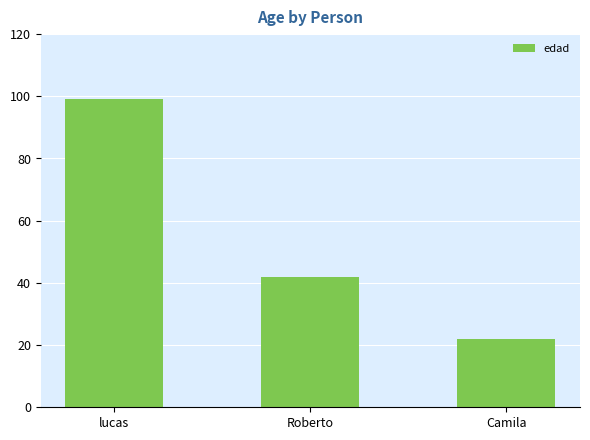

Reading left to right, extract all data points from this chart.

lucas=99	Roberto=42	Camila=22